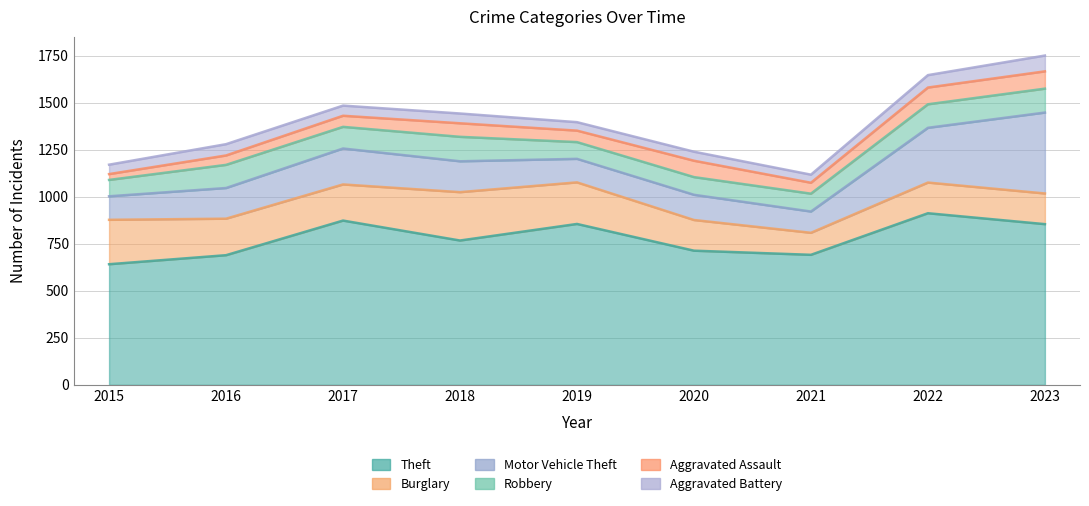

Which series changed the most between 2017 and 2020?

Theft